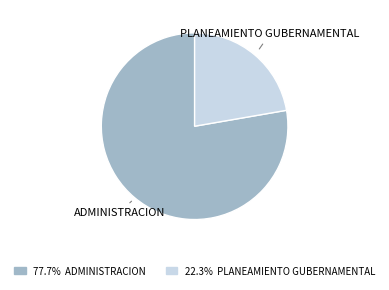

The ADMINISTRACION slice represents 78% of the pie. True or false?

True